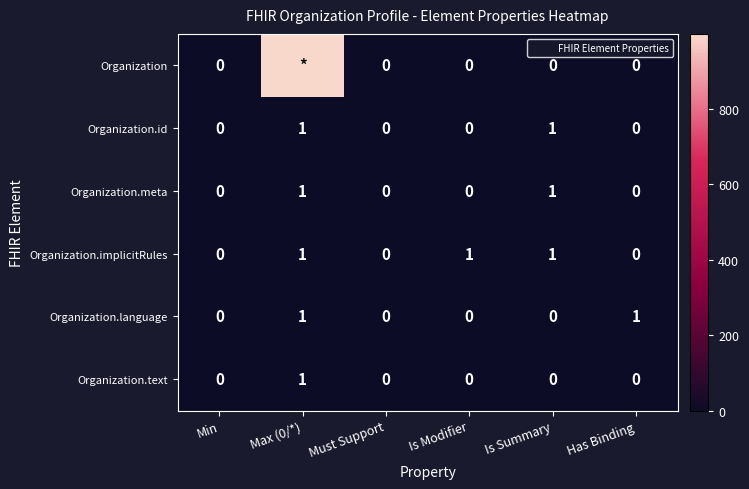

Is the value of Organization.text at Max (0/*) greater than the value of Organization.language at Min?

Yes